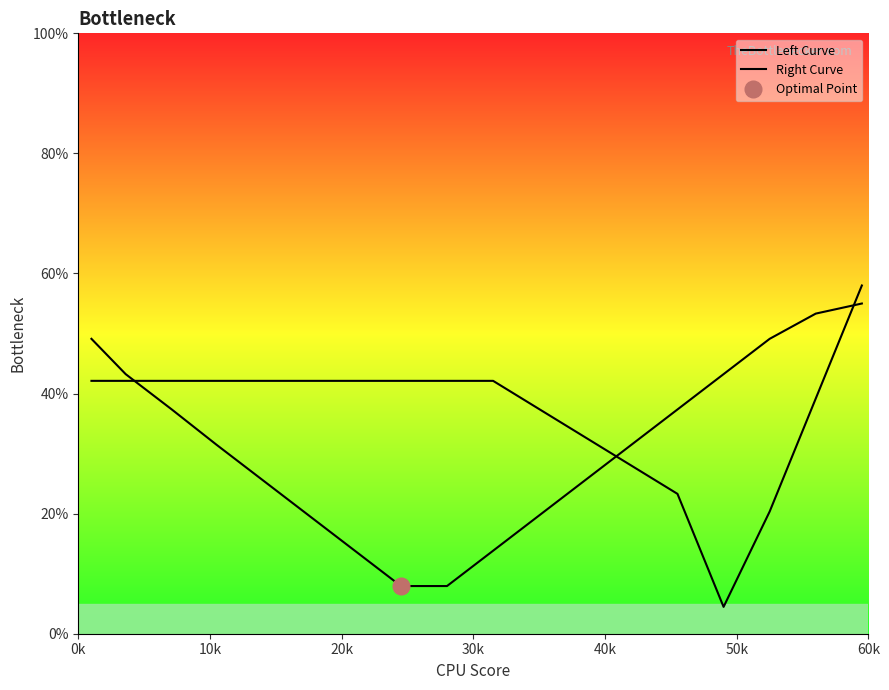

The value of Left Curve at 17 is 21.4. True or false?

False